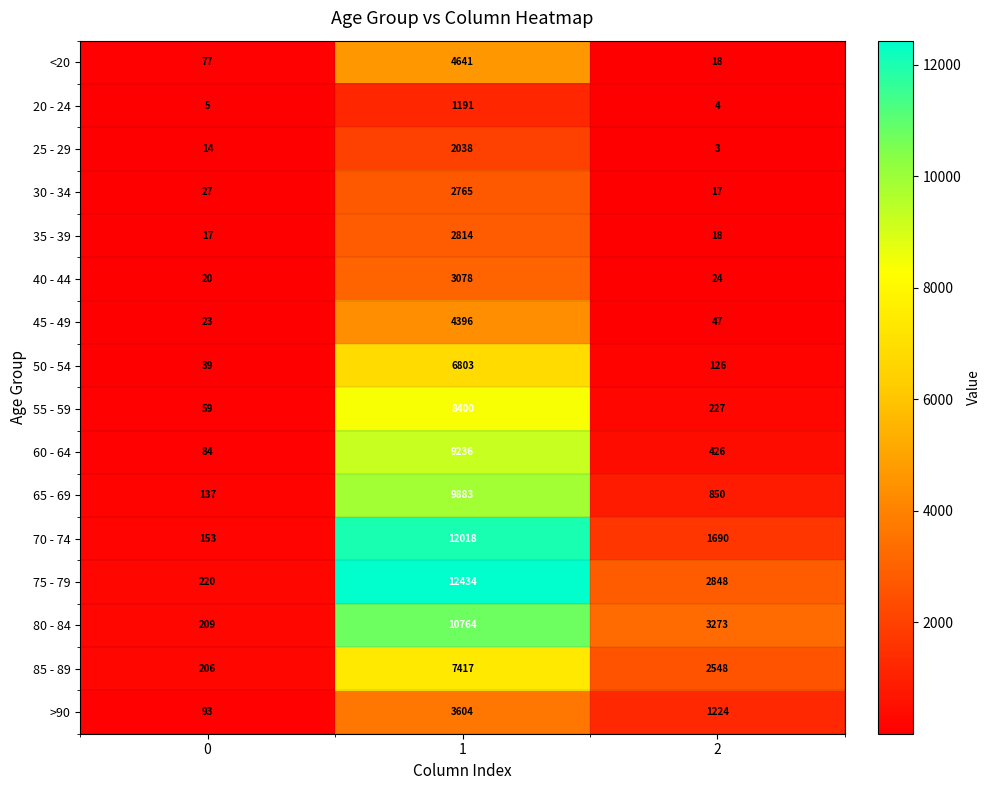

Between 0 and 2, which series saw the biggest shift?

80 - 84